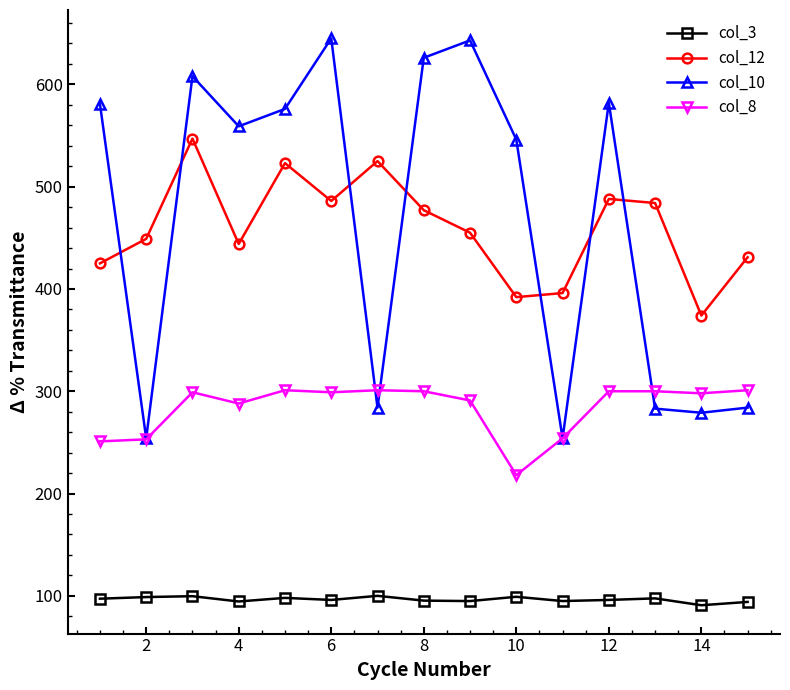

True or false: col_10 and col_8 cross at least once.

True